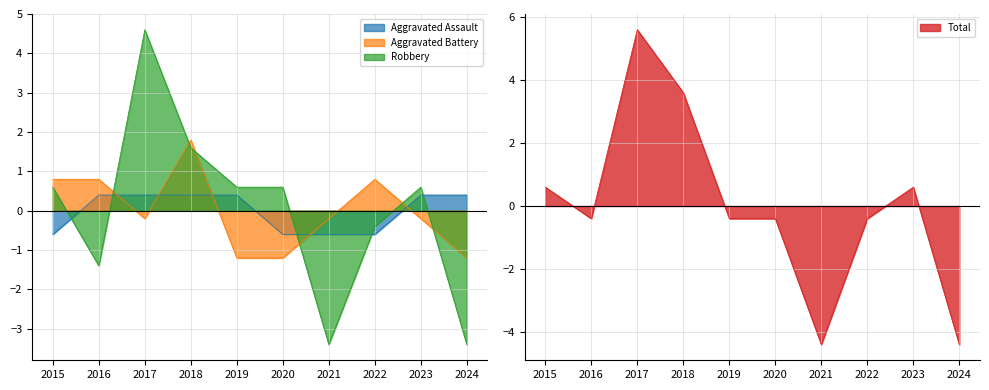

How many data points in Robbery are less than 0?

4